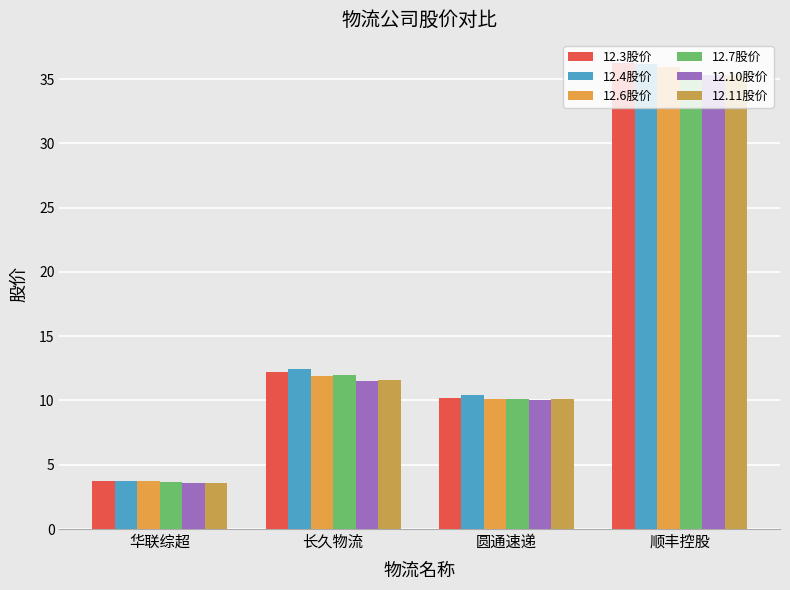

Are the bars grouped side by side (vs. stacked)?

Yes